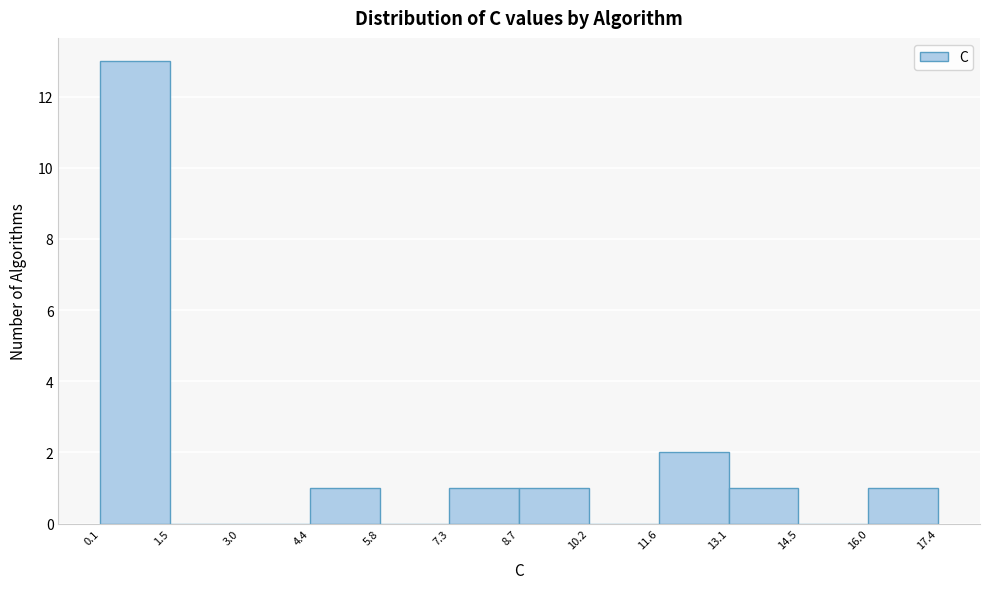

Over which range of the x-axis is the bar tallest?

0.1 to 1.5